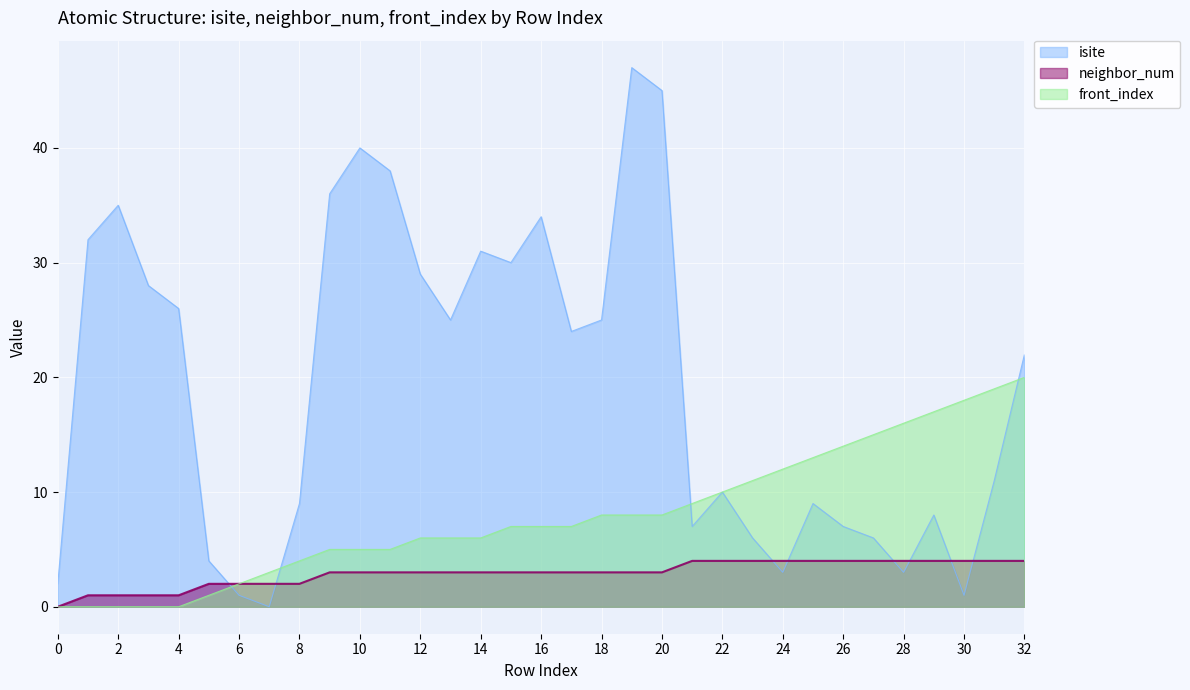

Between 2 and 16, which series saw the biggest shift?

front_index